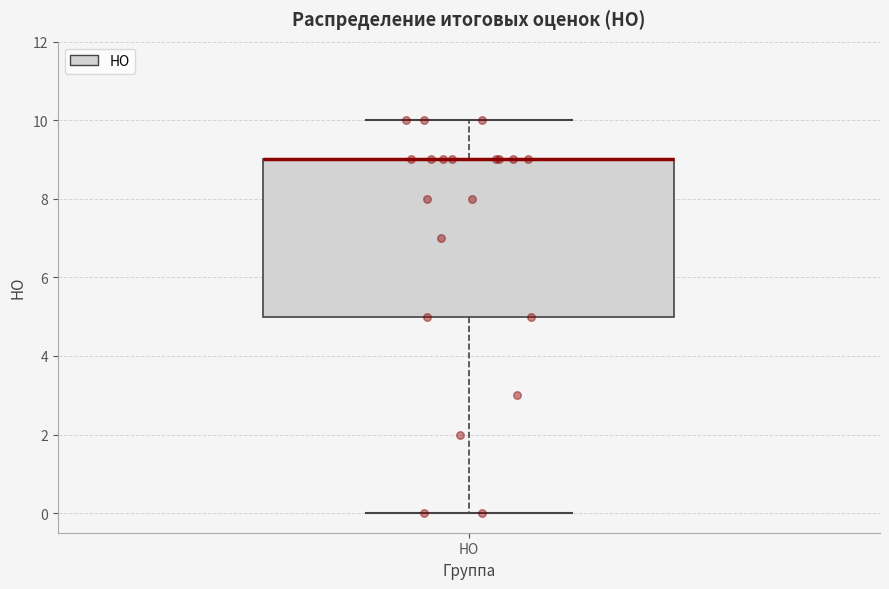

Transcribe this box plot: give where the median line is, the range the box spans, and where the two whiskers end, as read against the y-axis. The values are not printed on the chart, so give them approximately, as read against the axis.

median 9 (drawn on the box's upper edge), box 5 to 9, whiskers 0 to 10